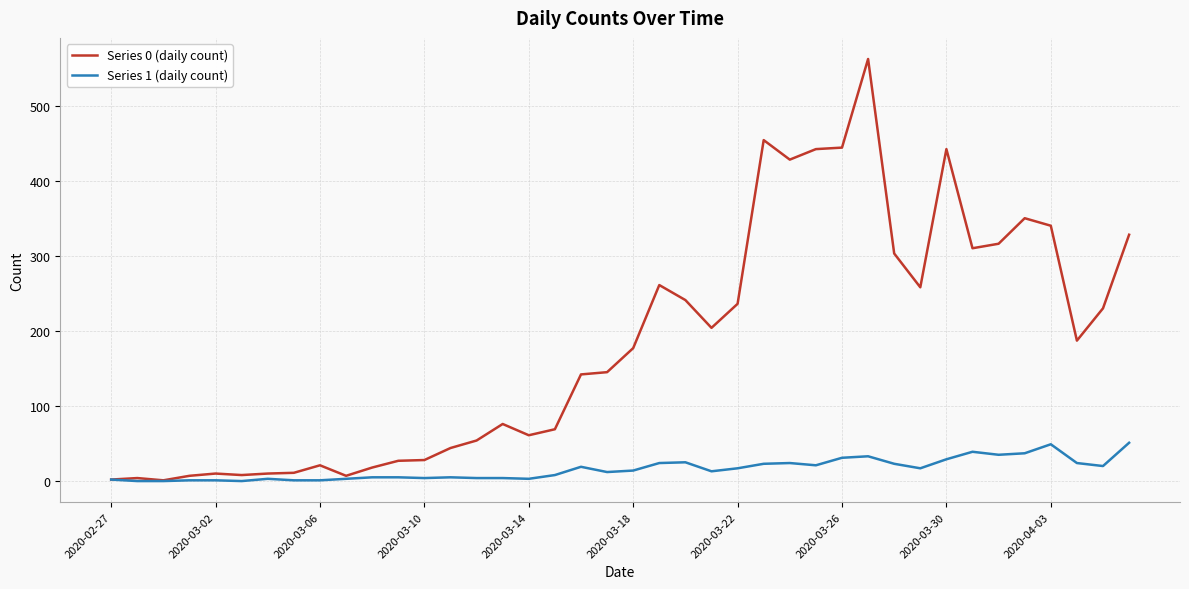

Which series has the largest range (max minus min)?

Series 0 (daily count)